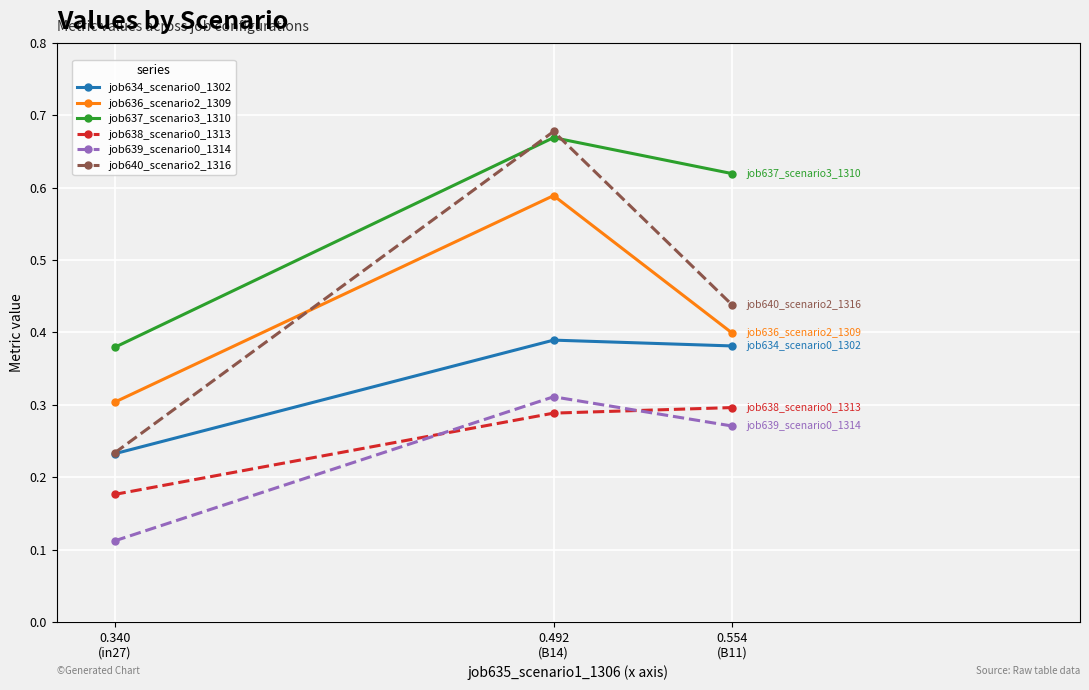

Is the value of job639_scenario0_1314 at 0.554
(B11) greater than the value of job637_scenario3_1310 at 0.554
(B11)?

No